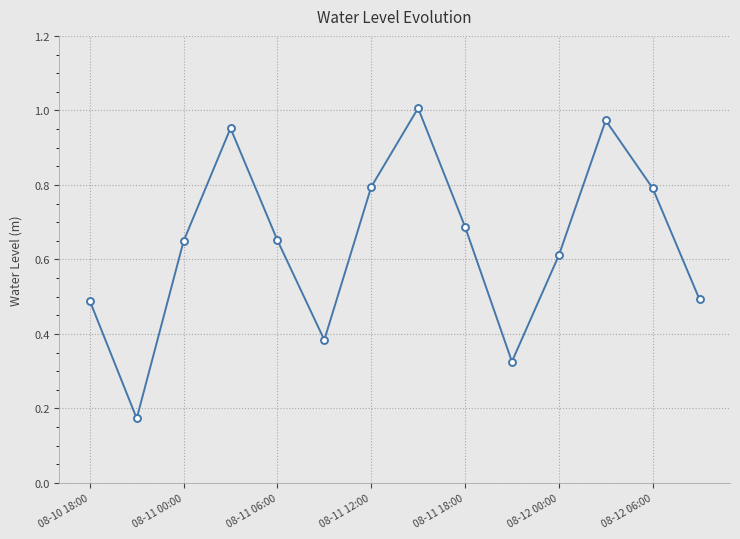

How many interior local valleys (lower than both neighbors) does the data have?

3